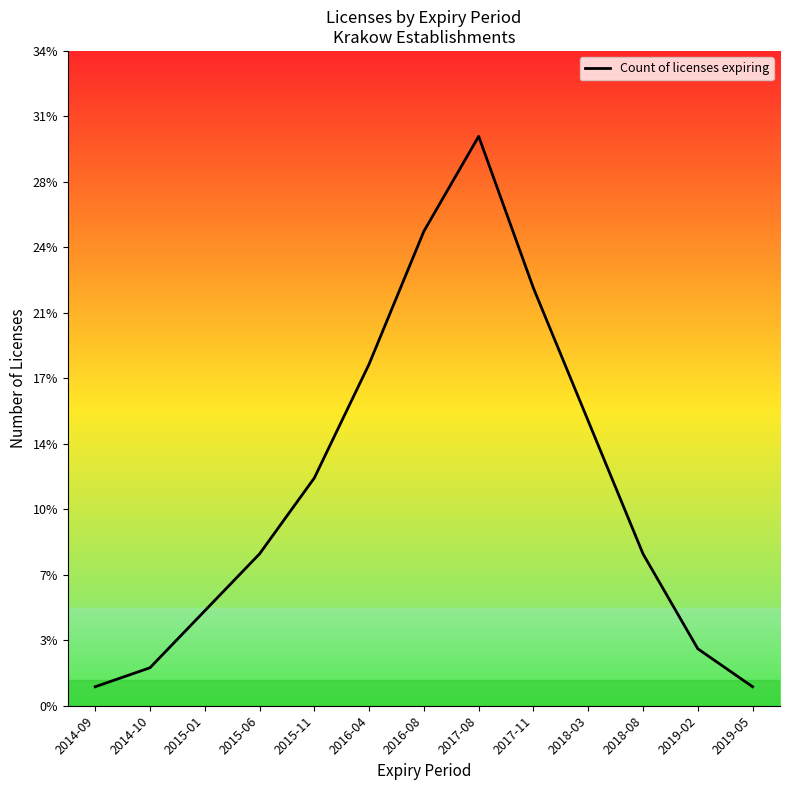

Reading left to right, list all the values displayed in this chart.

1	2	5	8	12	18	25	30	22	15	8	3	1